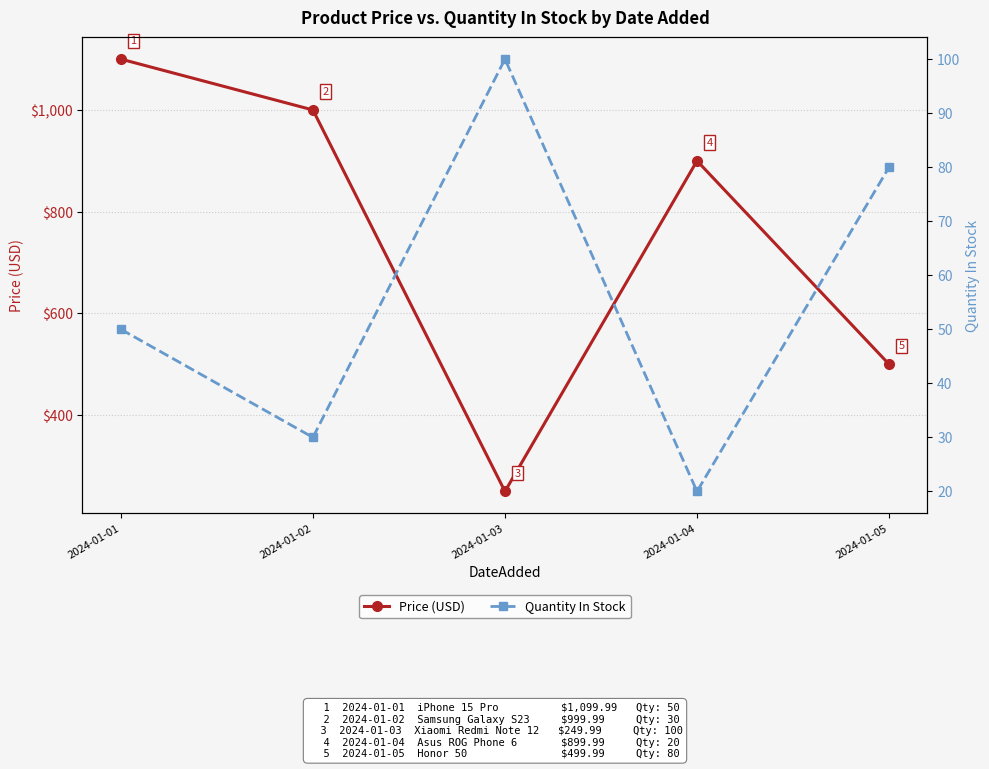

Reading right to left, what are all the values shown in this chart?

Price (USD): 500.0	900.0	250.0	1000.0	1100.0
Quantity In Stock: 80.0	20.0	100.0	30.0	50.0